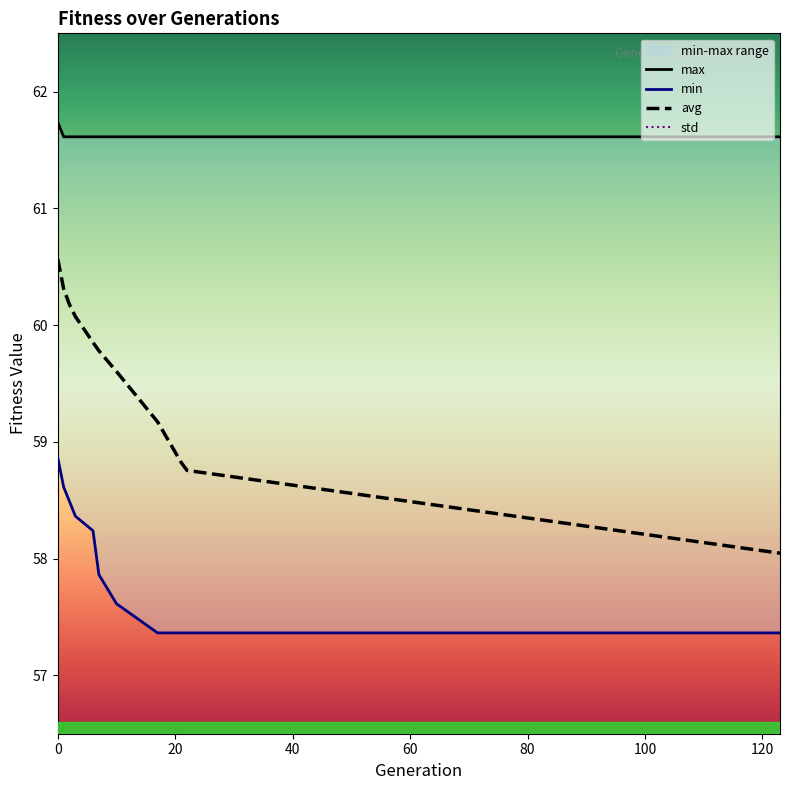

Reading left to right, what are all the values shown in this chart?

min: 58.9	58.6	58.5	58.4	58.2	57.9	57.6	57.4	57.4	57.4	57.4
max: 61.7	61.6	61.6	61.6	61.6	61.6	61.6	61.6	61.6	61.6	61.6
avg: 60.6	60.3	60.2	60.1	59.9	59.8	59.6	59.2	58.8	58.8	58.0
std: 0.4	0.4	0.5	0.5	0.6	0.6	0.7	0.8	0.9	0.9	1.1